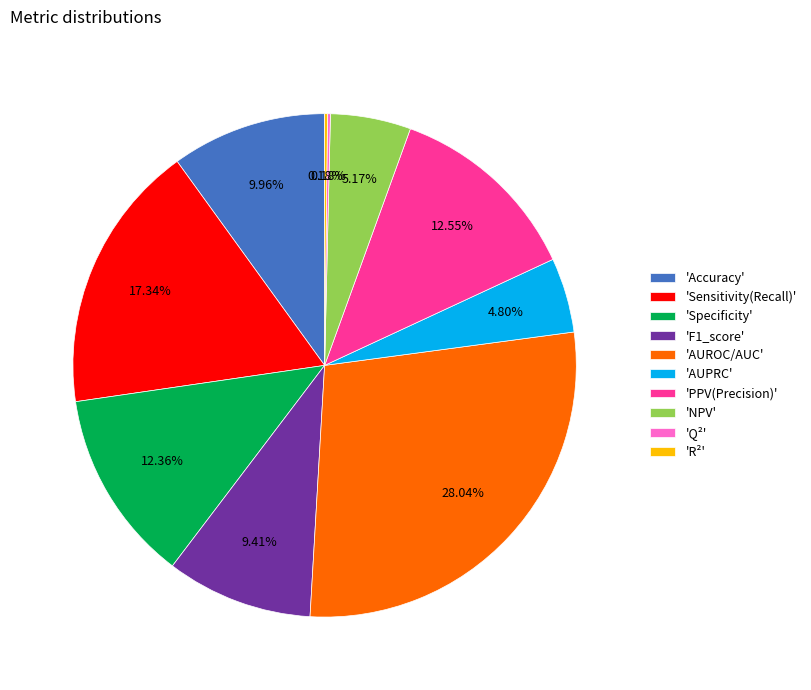

Is there a majority slice in this chart?

No